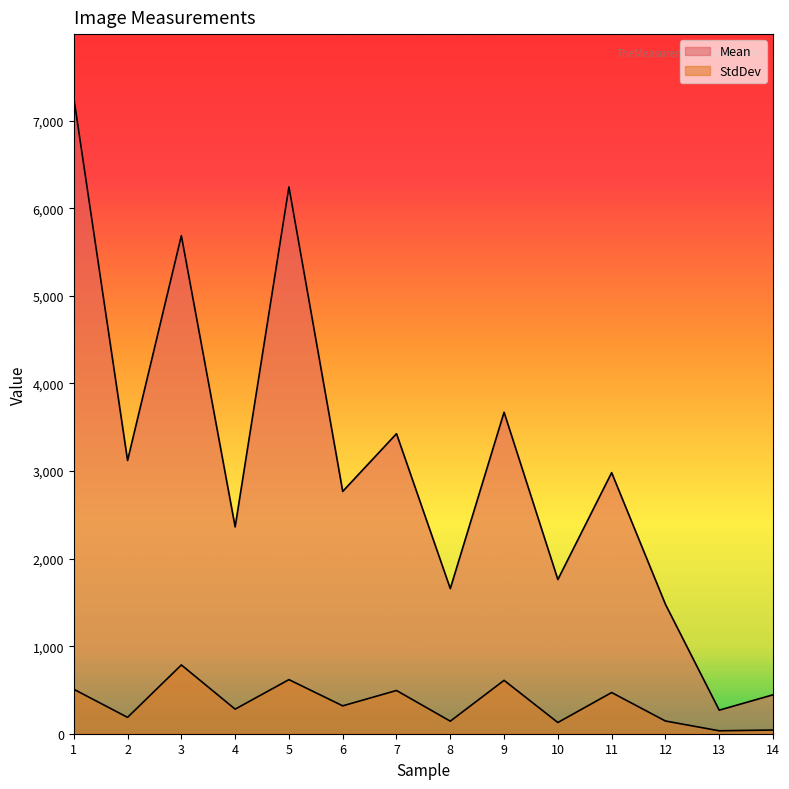

True or false: Mean and StdDev intersect in this chart.

False